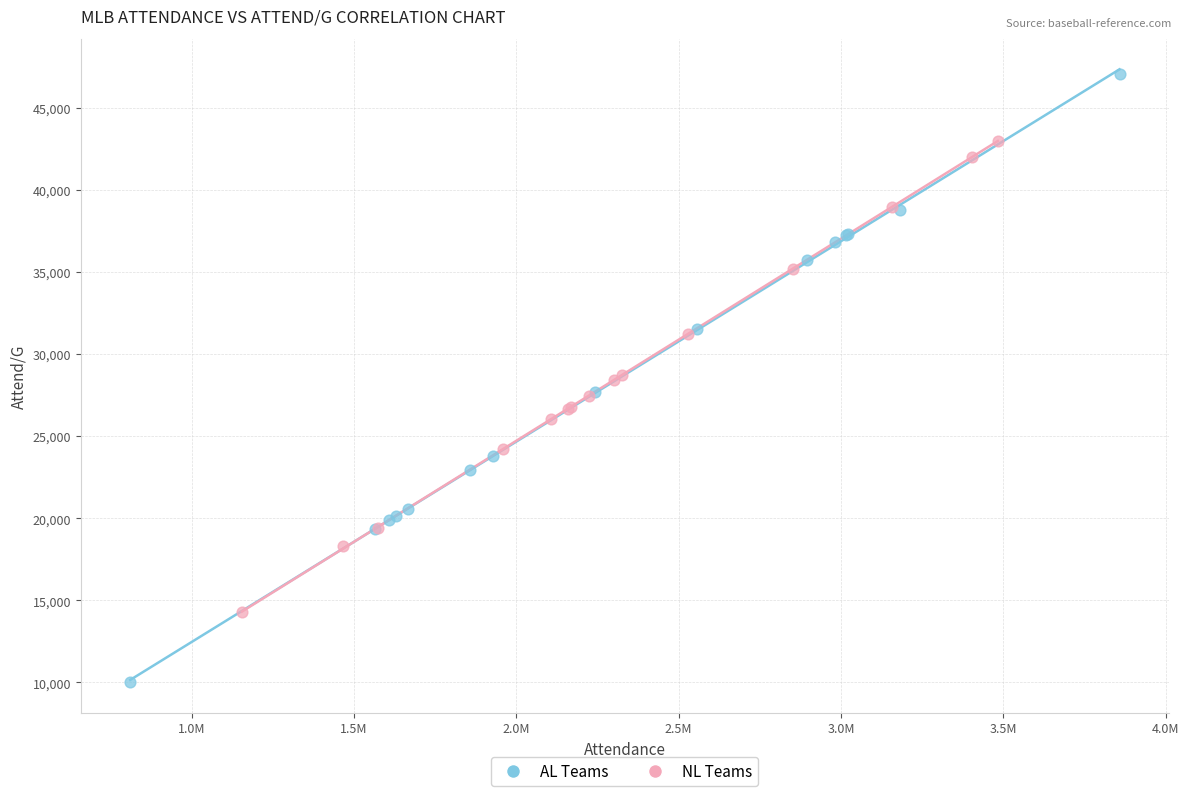

Which series has the widest spread of Y values?

AL Teams